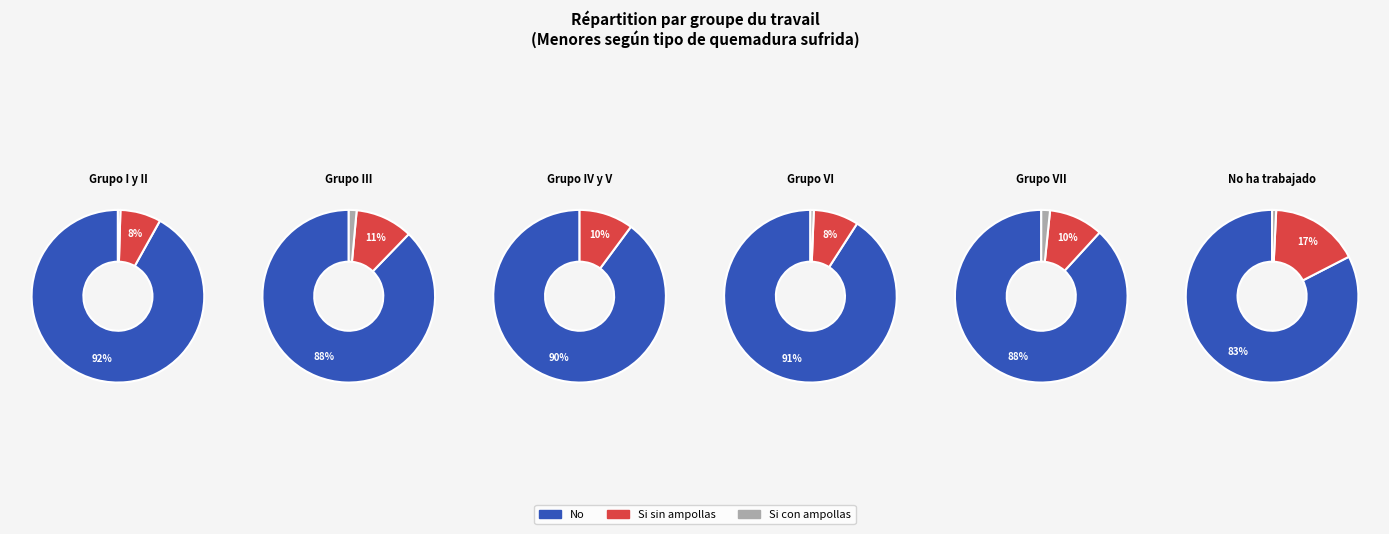

Which series has the widest spread of values?

No